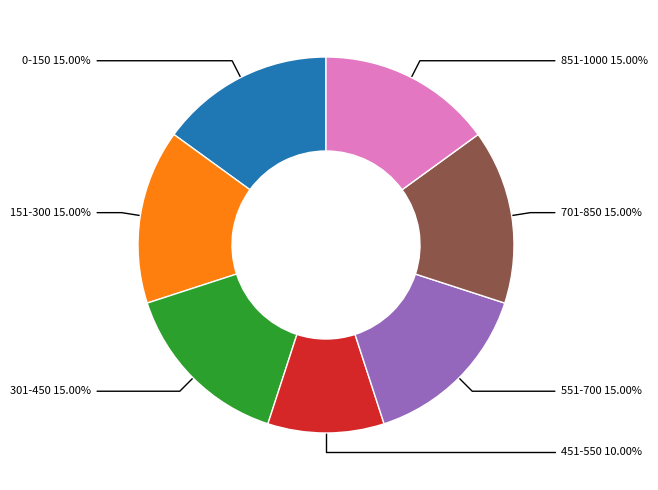

To the nearest percent, what percentage of the pie is 301-450?

15%